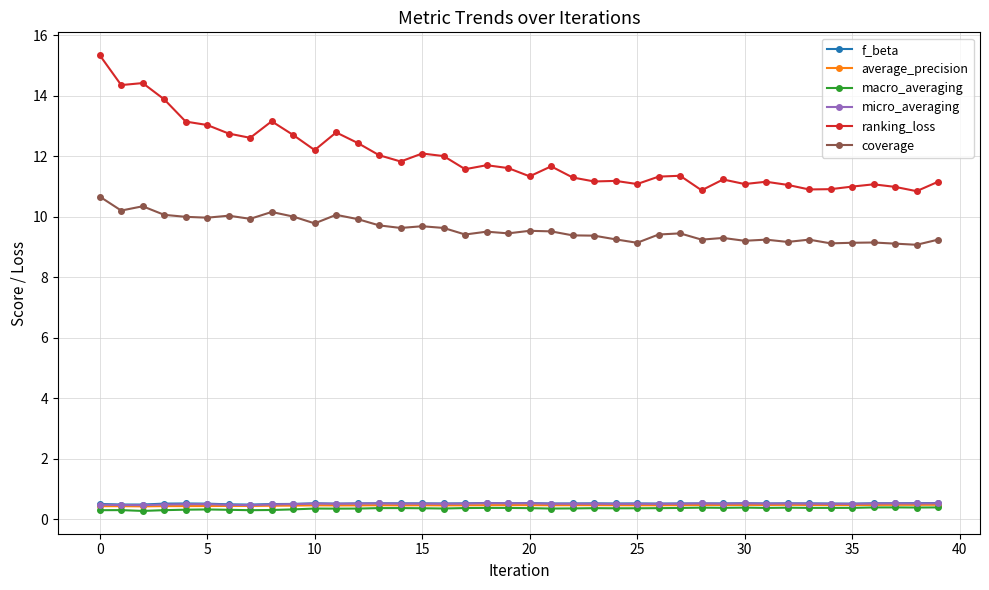

What is the value of the micro_averaging point at the 4th from the left?

0.5